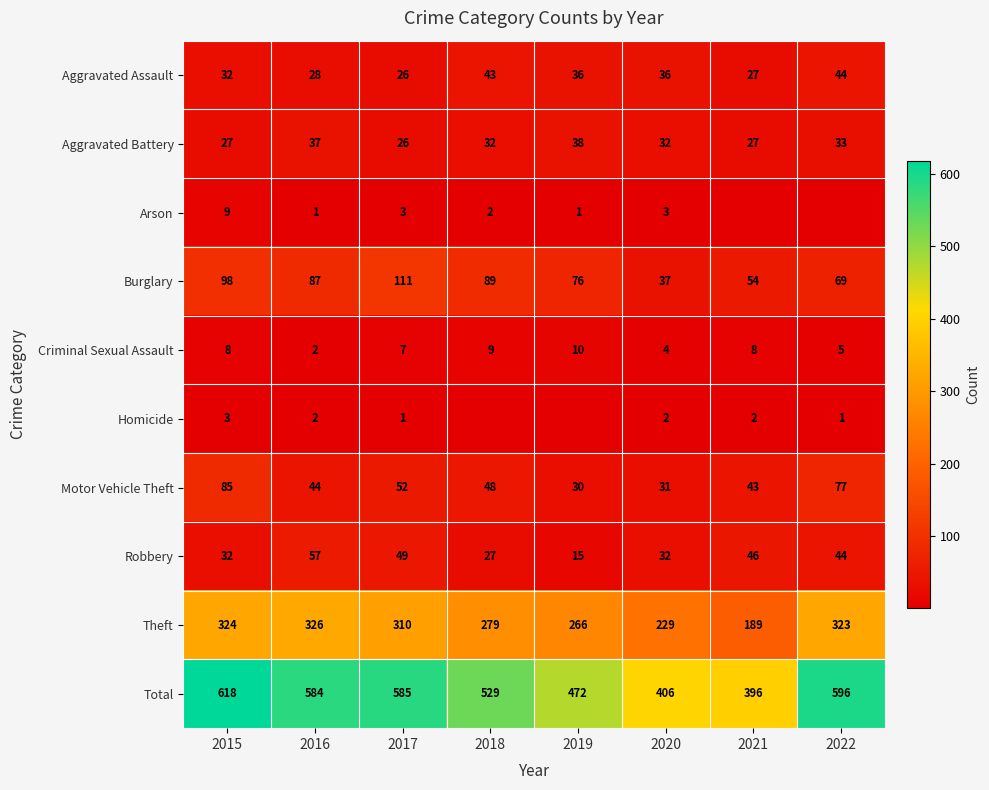

True or false: Robbery has a value of 46 at 2021.

True